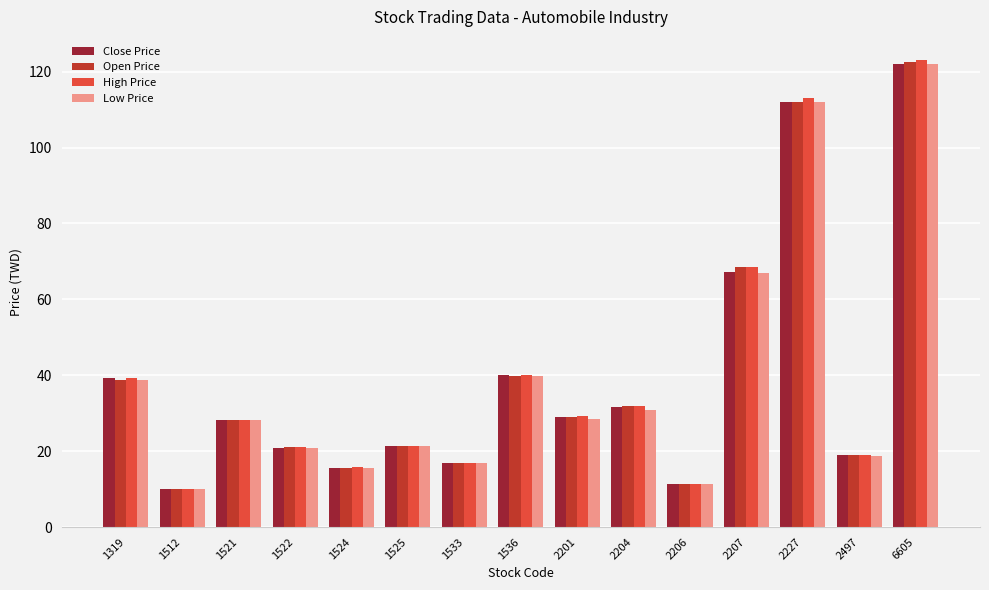

Which series has the largest range (max minus min)?

High Price